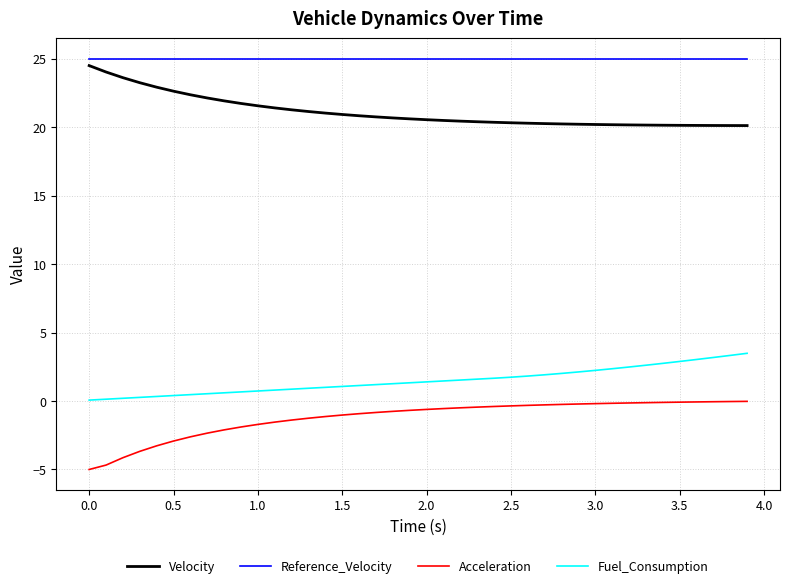

What is the minimum value shown in the chart?

-5.0